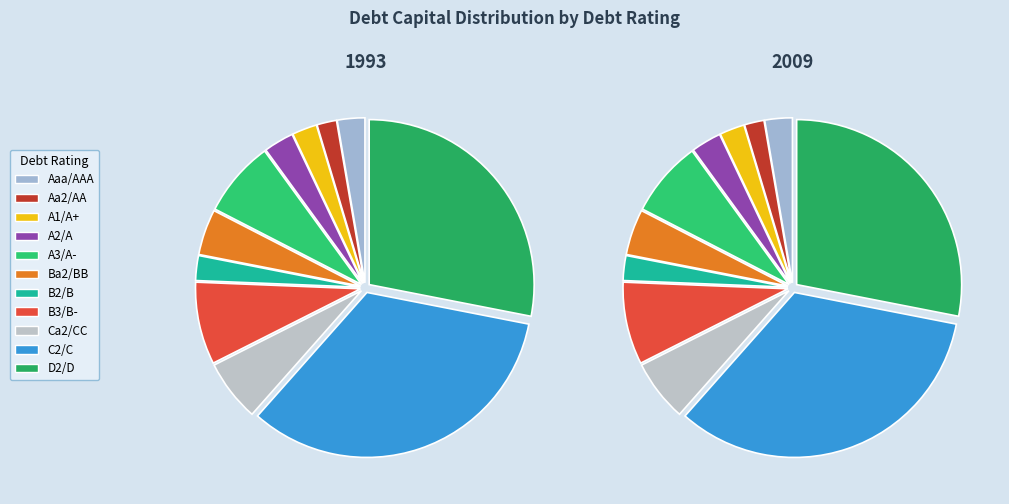

Is it true that Ba2/BB is 1% of the pie?

False